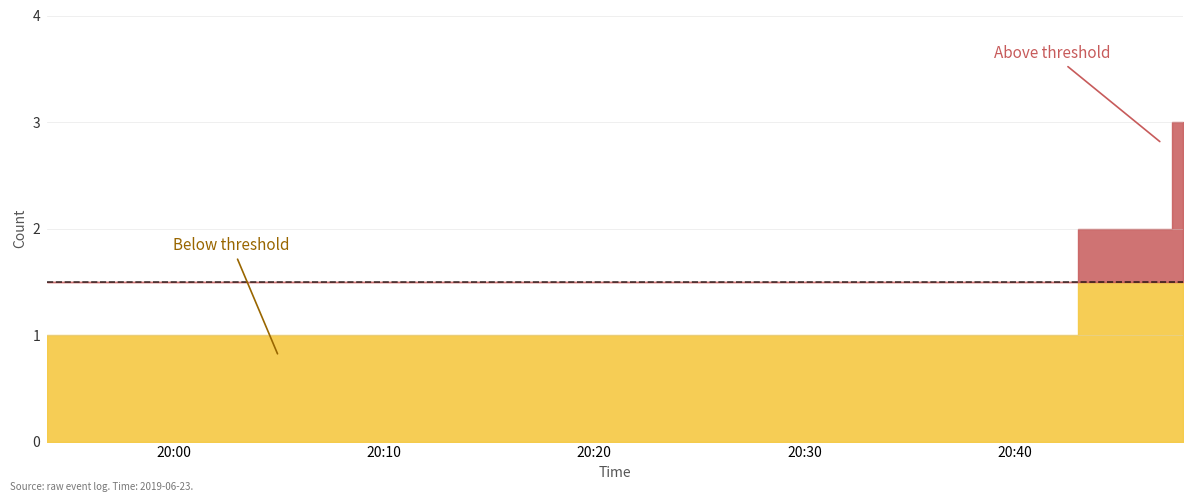

How many data points are above 1?

2